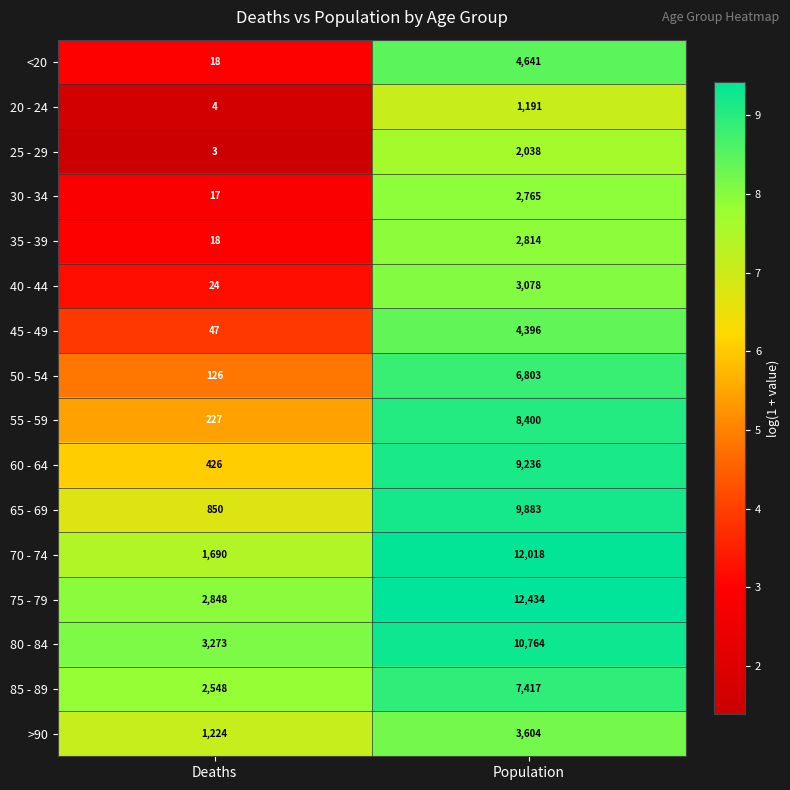

At which category is the sum across all series the highest?

Population